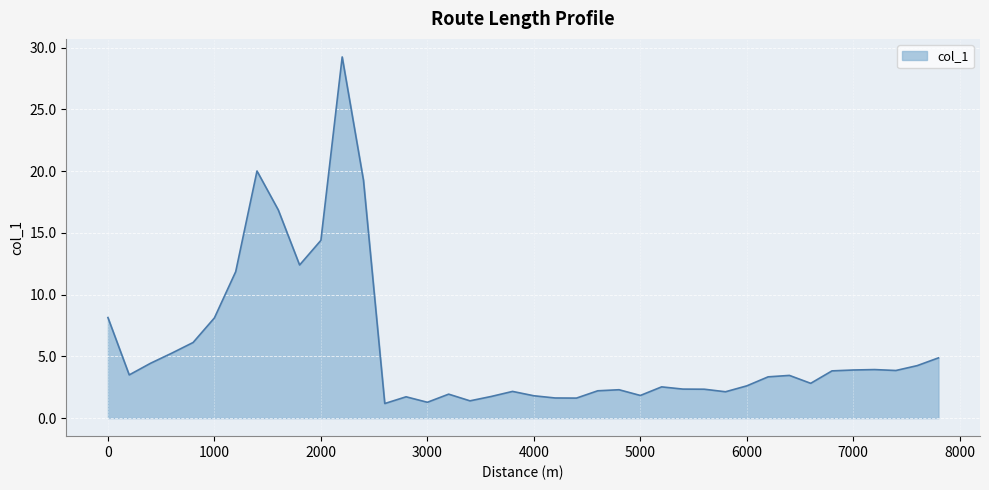

What is the smallest value displayed?

1.2